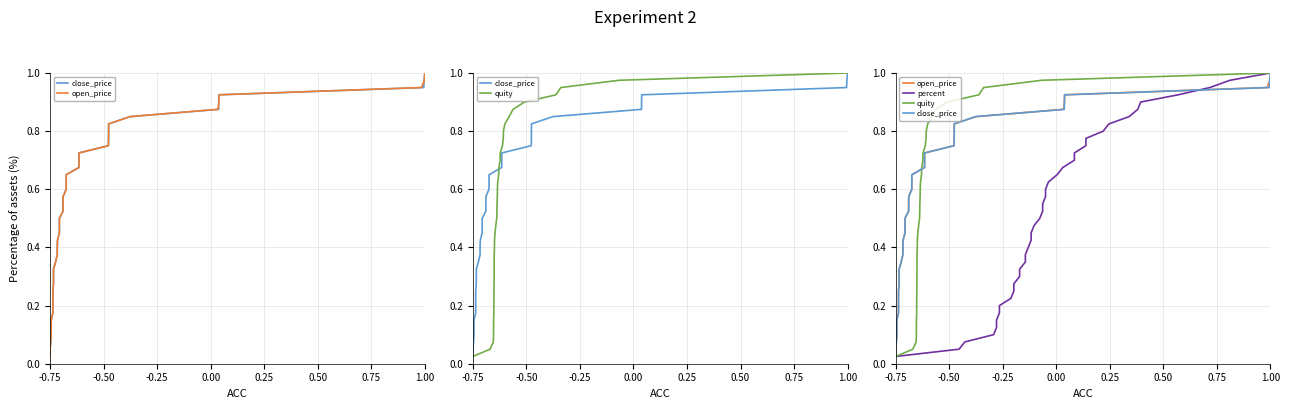

What is the sum of all percent values?

20.5